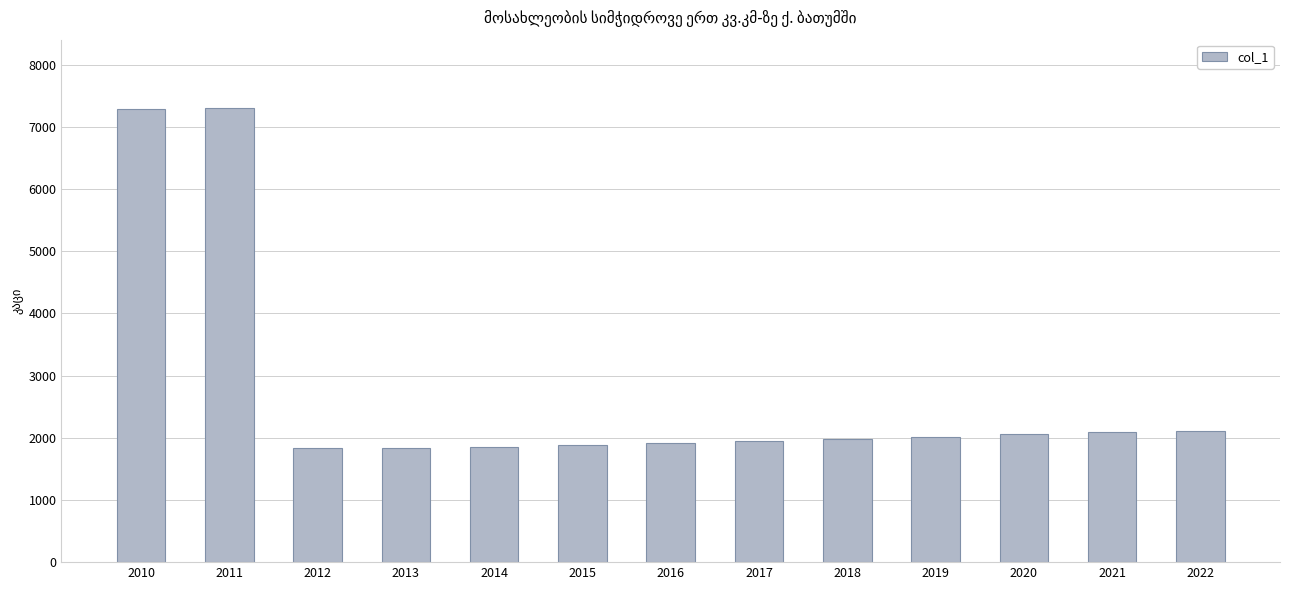

The chart shows a value of 2970.2 at 2019. True or false?

False